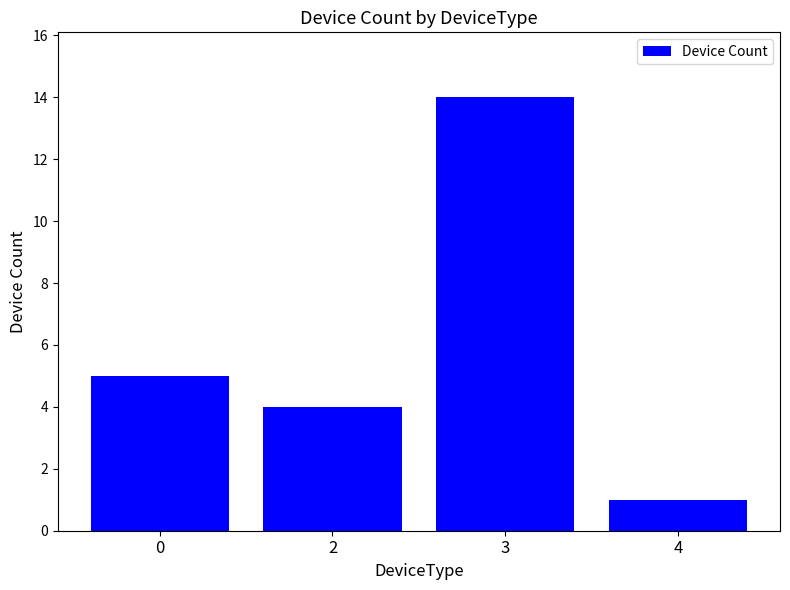

What is the smallest value displayed?

1